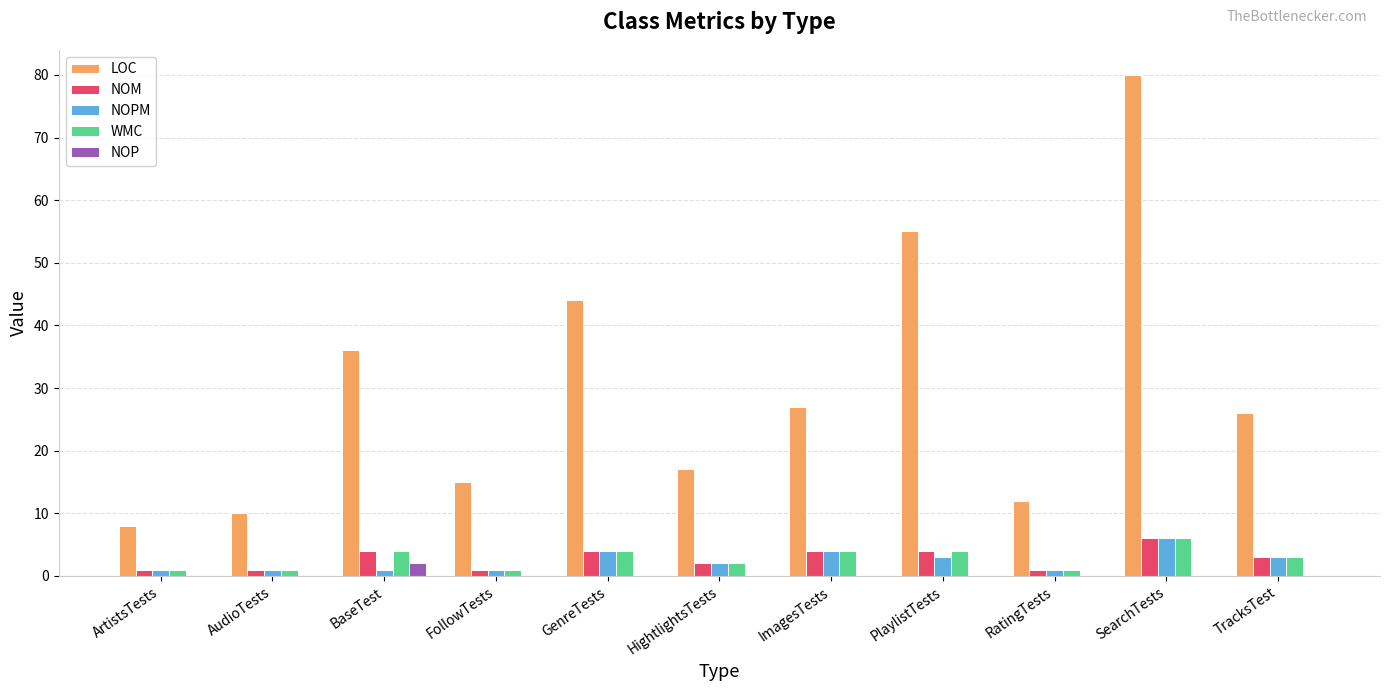

Between FollowTests and GenreTests, which series saw the biggest shift?

LOC